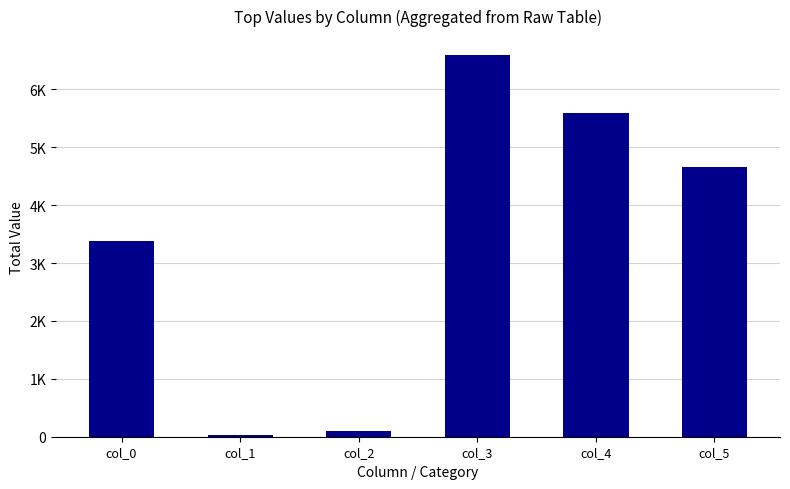

The value at col_3 is 3643. True or false?

False